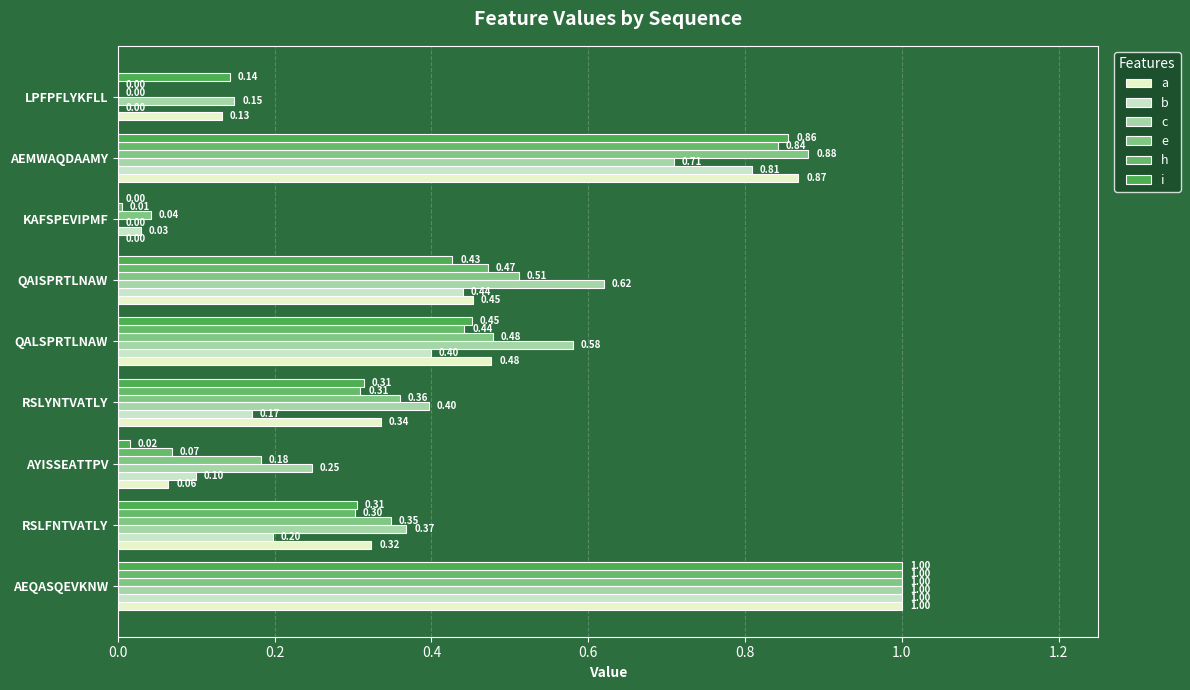

What is the average value of the h series?

0.4